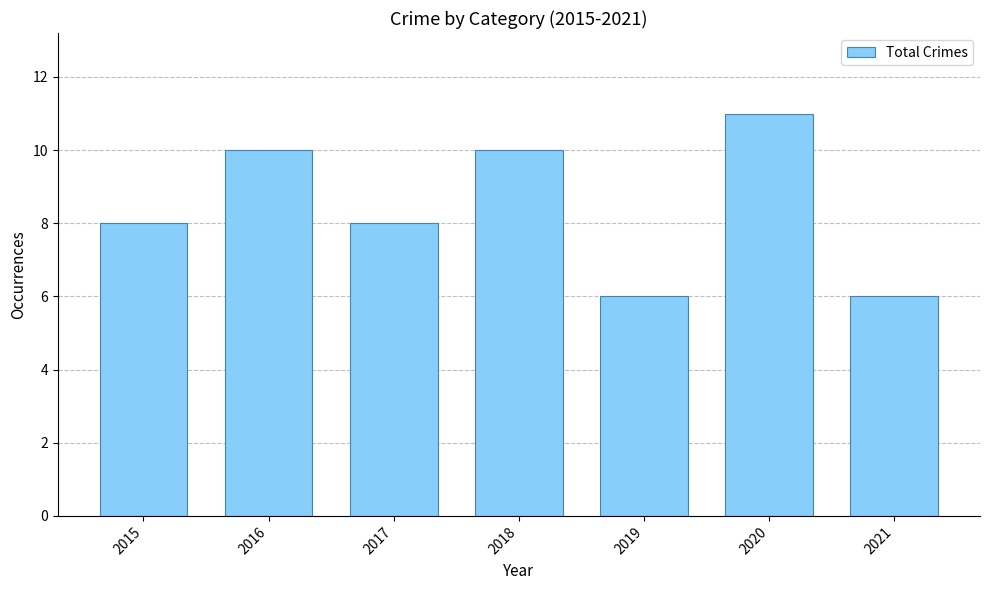

Read the value at 2015.

8